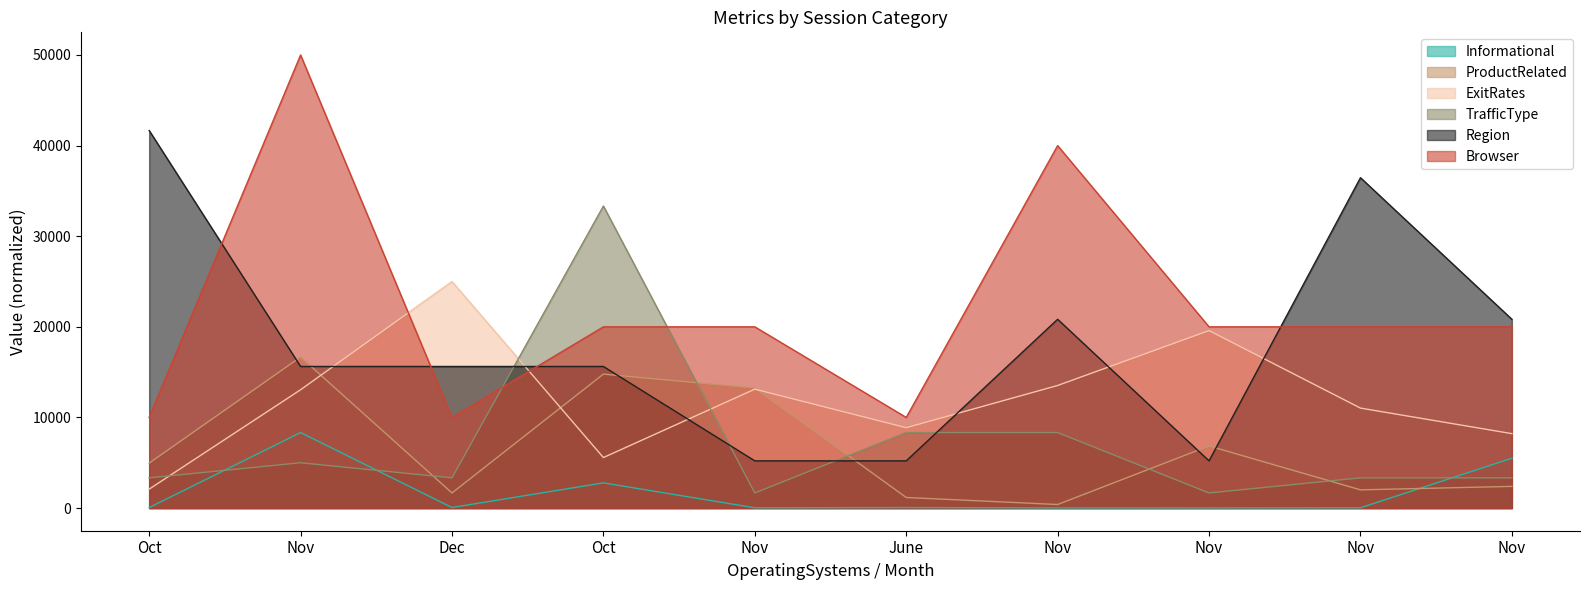

Between which two adjacent categories do Browser and ExitRates first intersect?

Nov and Dec